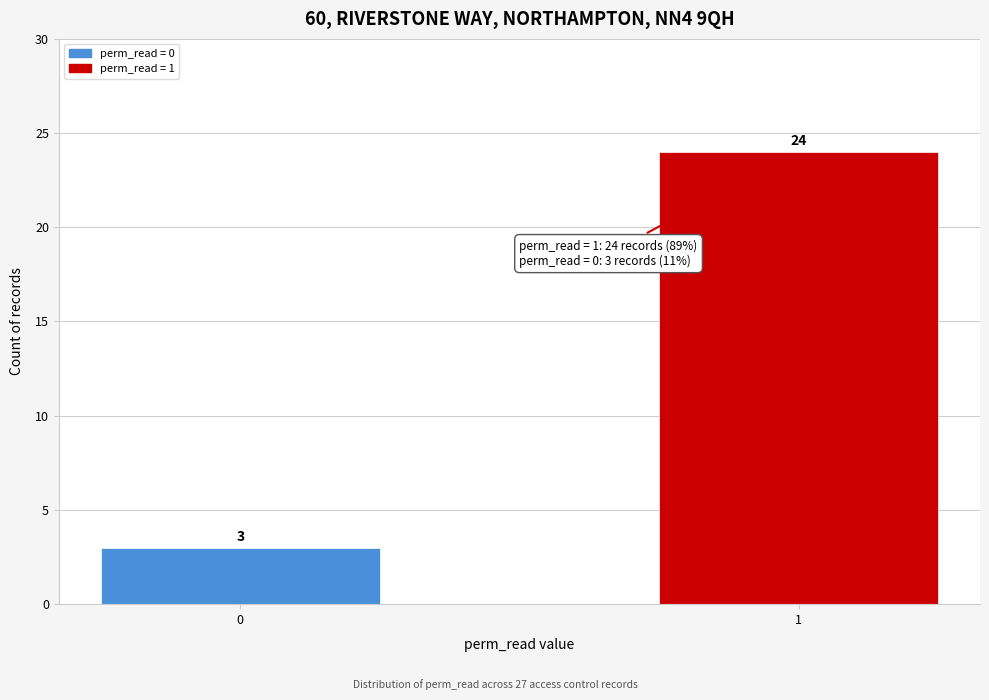

Reading left to right, transcribe all the data shown in this chart.

0=3	1=24